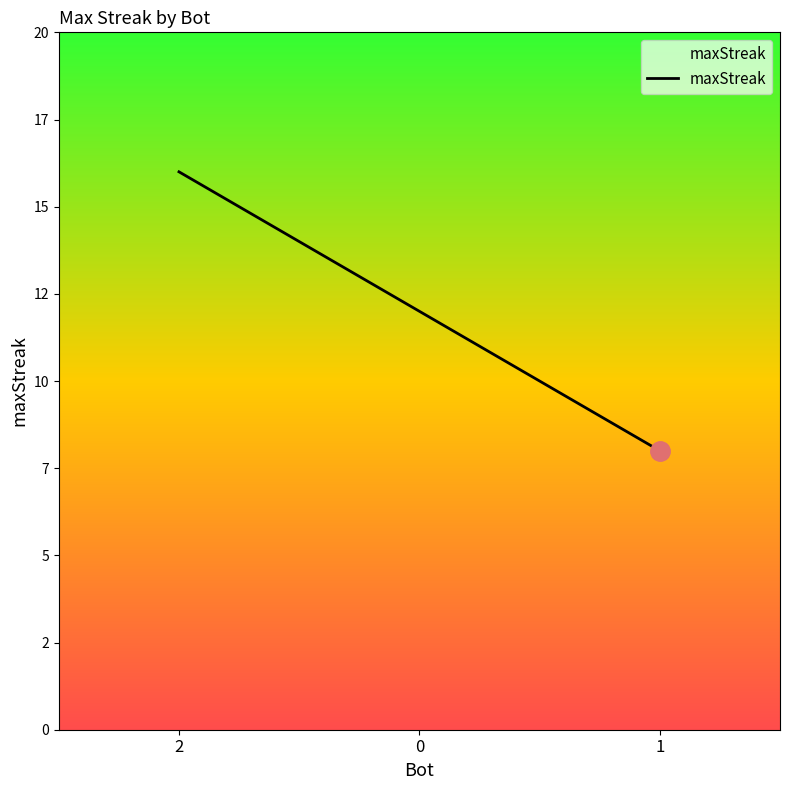

At which label does the data first exceed 12?

2